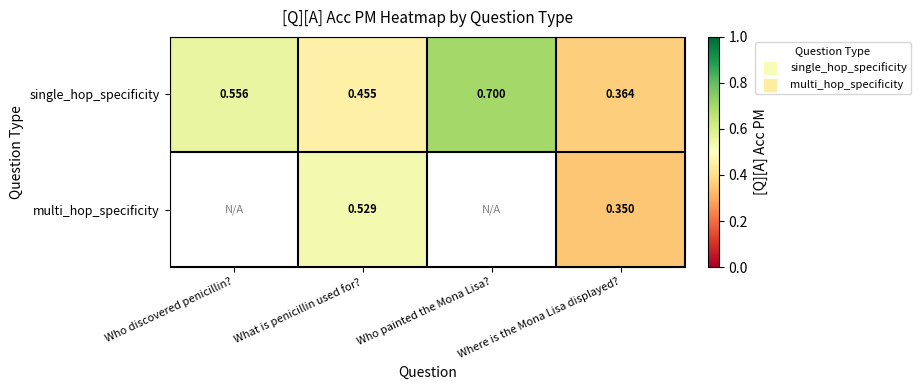

Rank the series at Where is the Mona Lisa displayed? from highest to lowest value.

single_hop_specificity, multi_hop_specificity